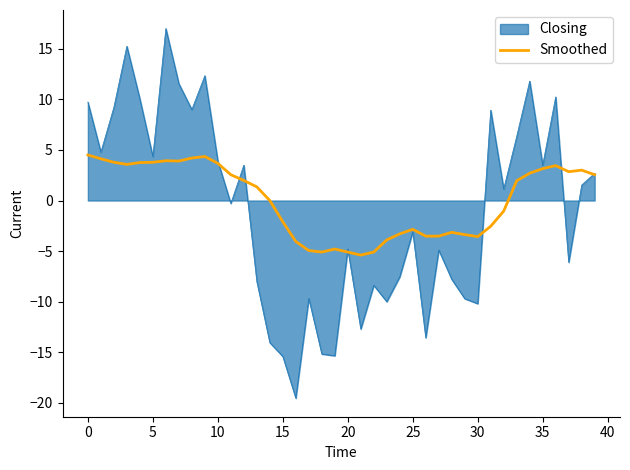

Rank the series by their maximum value, from highest to lowest.

Closing, Smoothed